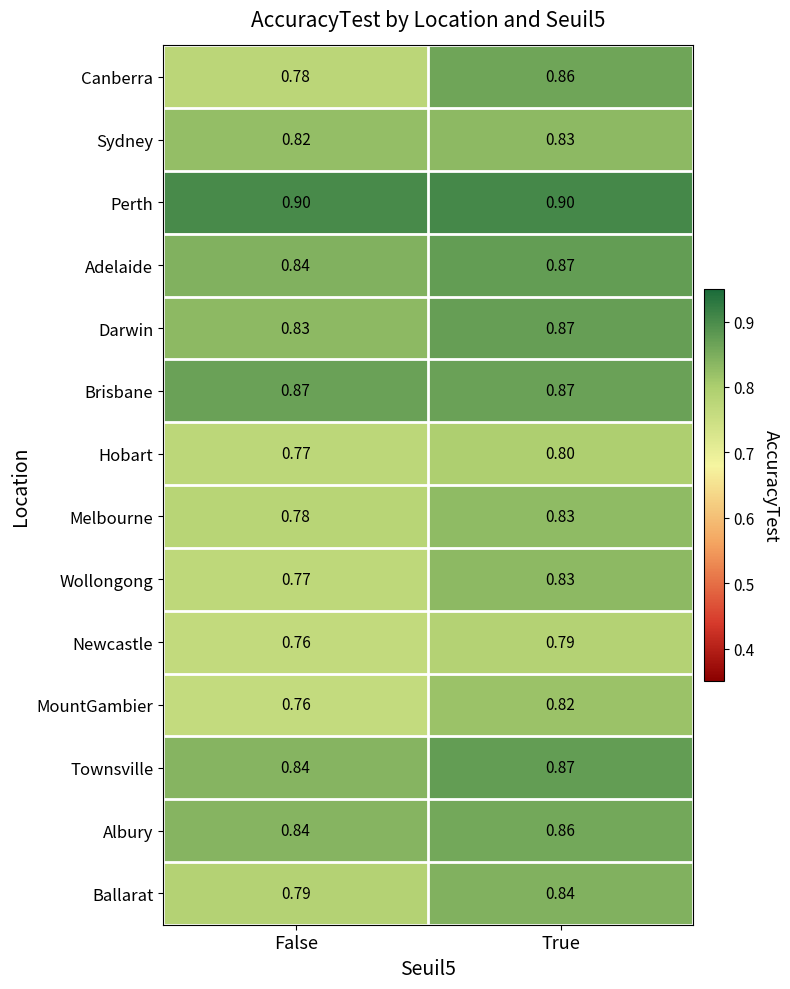

Which category has the lowest value across all series?

False